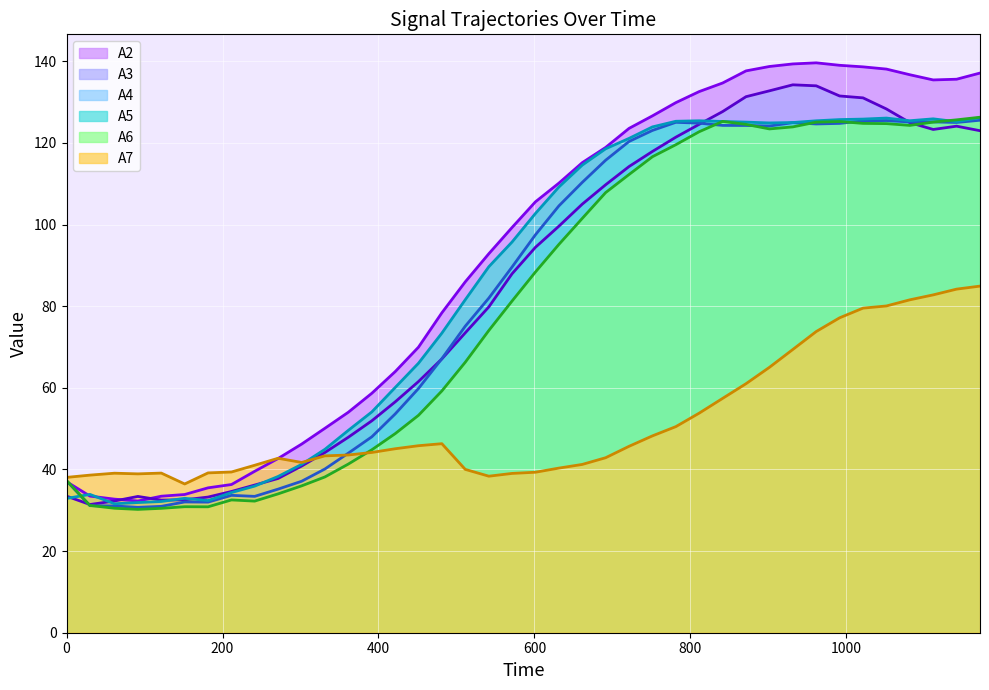

What is the maximum value shown in the chart?

139.6